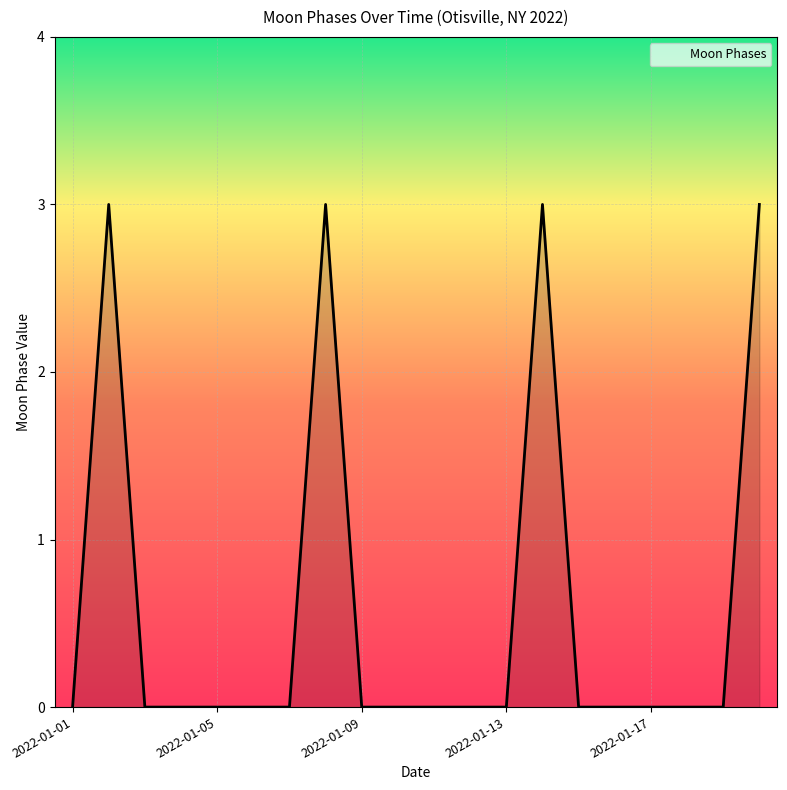

What is the difference between the maximum and minimum values?

3